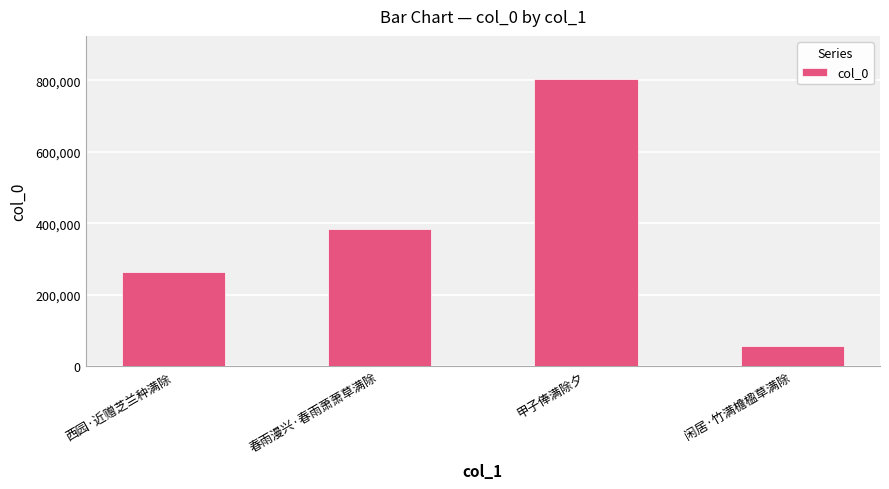

What is the label of the 4th bar from the left?

闲居·竹满檐楹草满除